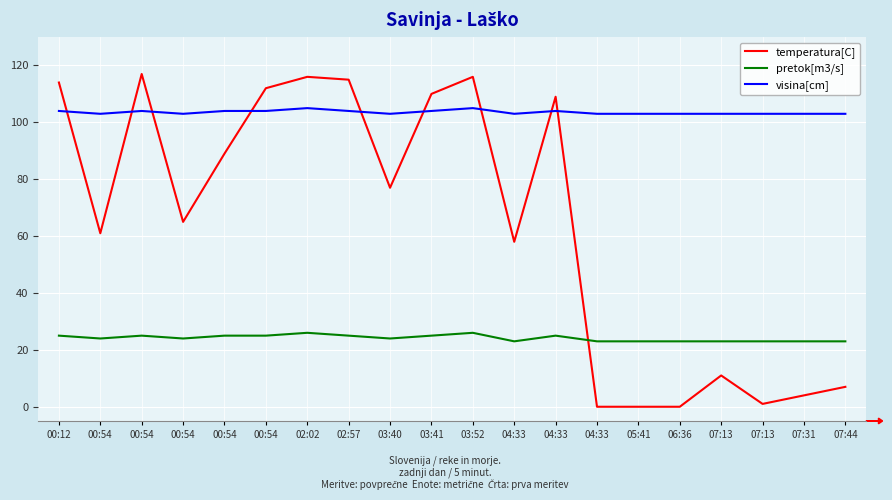

What is the label of the 13th point from the right?

02:57